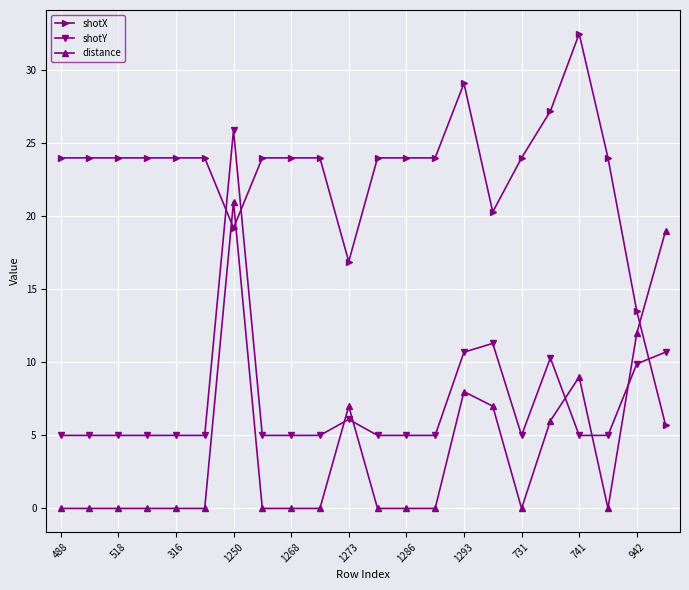

True or false: distance has more than 2 points higher than both neighbors.

True